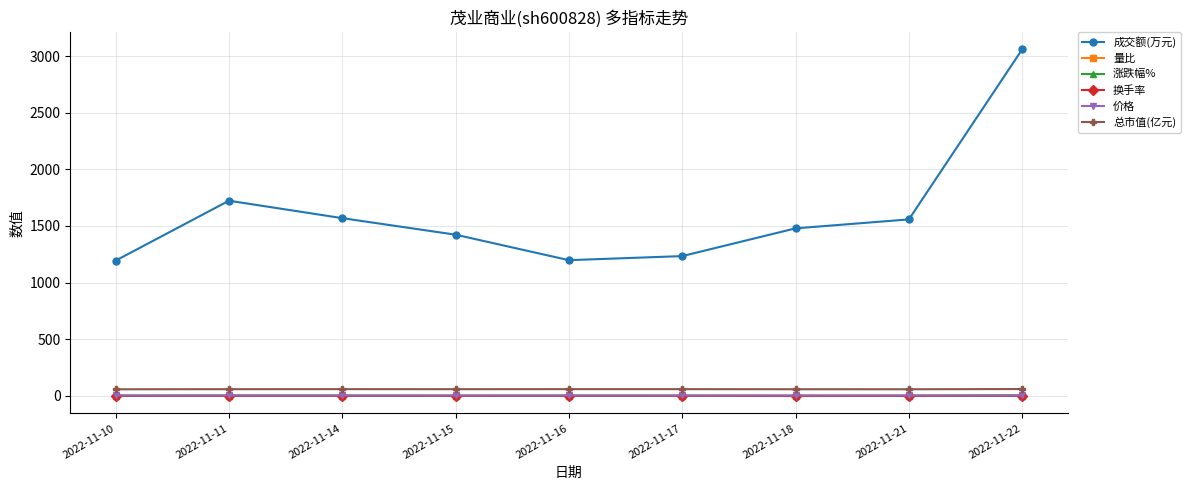

What value does the 价格 series have at 2022-11-15?

3.4